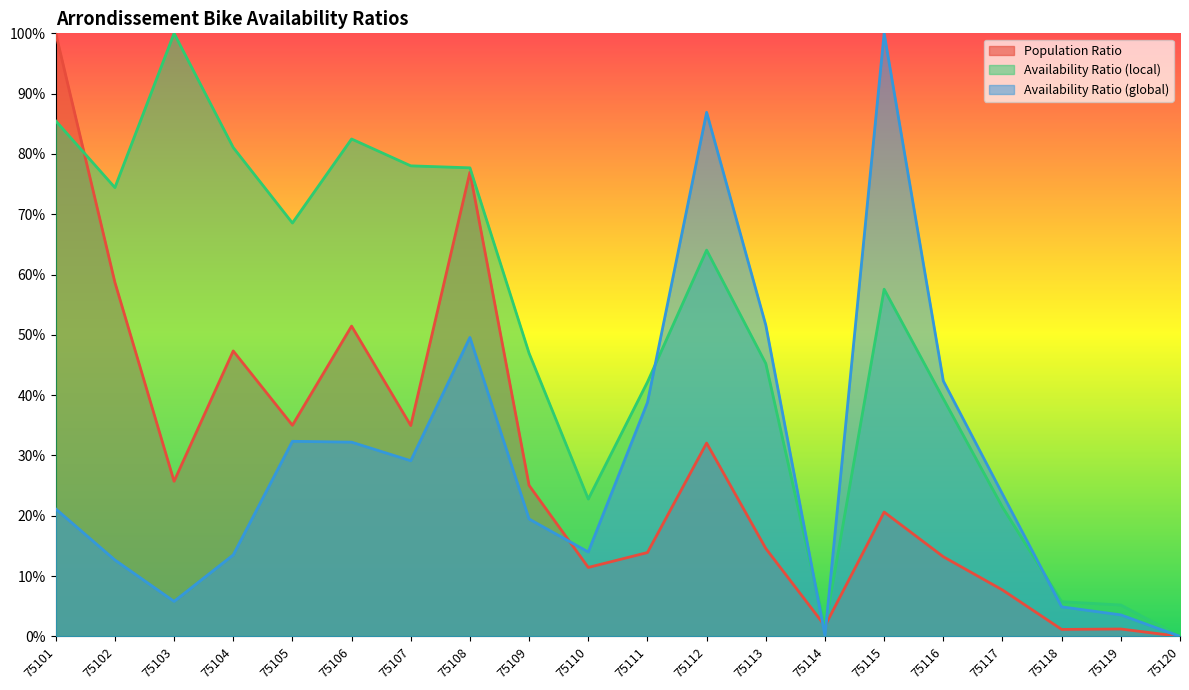

How many values in ratio_avail_glob are above zero?

19